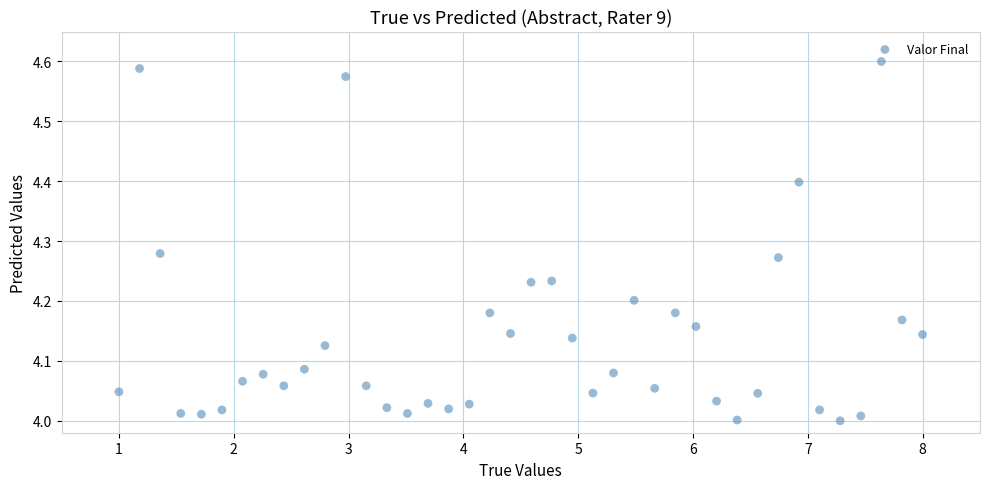

What is the range of Y values (max minus min)?

0.6